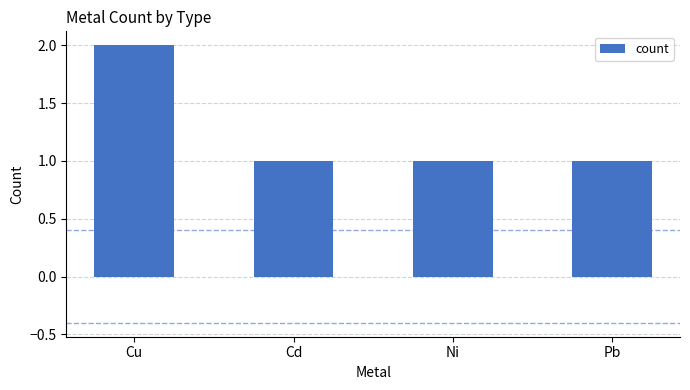

What is the sum of all values?

5